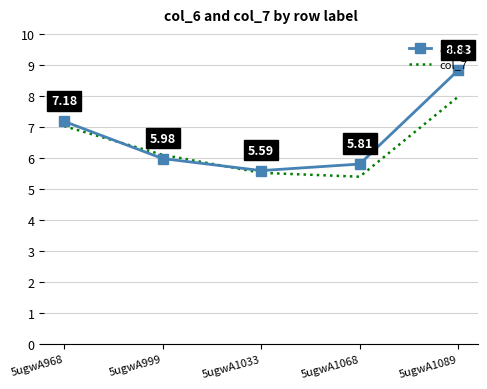

At which category is the sum across all series the highest?

5ugwA1089